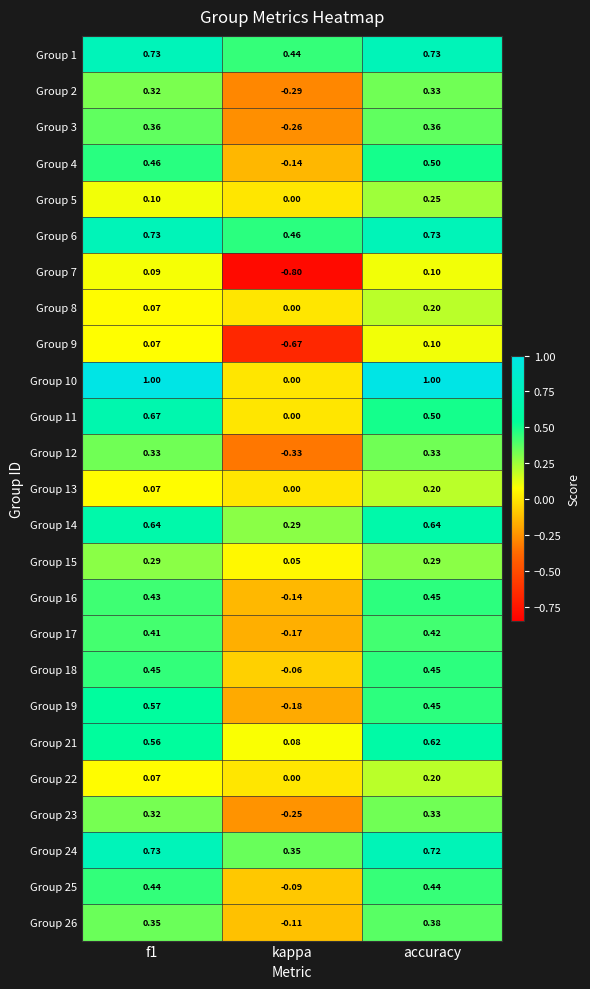

What is the total value across all series at kappa?

-1.8